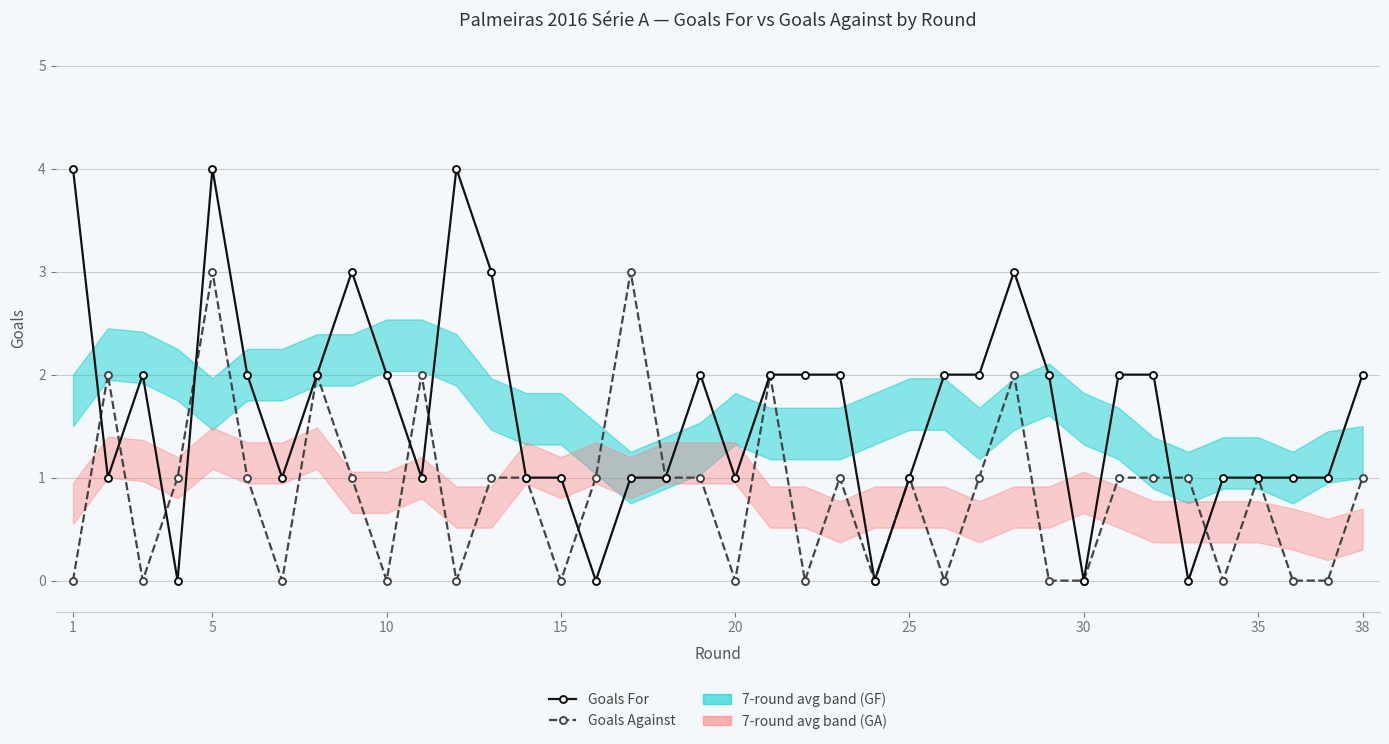

Reading left to right, extract all data points from this chart.

Goals For: 4	1	2	0	4	2	1	2	3	2	1	4	3	1	1	0	1	1	2	1	2	2	2	0	1	2	2	3	2	0	2	2	0	1	1	1	1	2
Goals Against: 0	2	0	1	3	1	0	2	1	0	2	0	1	1	0	1	3	1	1	0	2	0	1	0	1	0	1	2	0	0	1	1	1	0	1	0	0	1